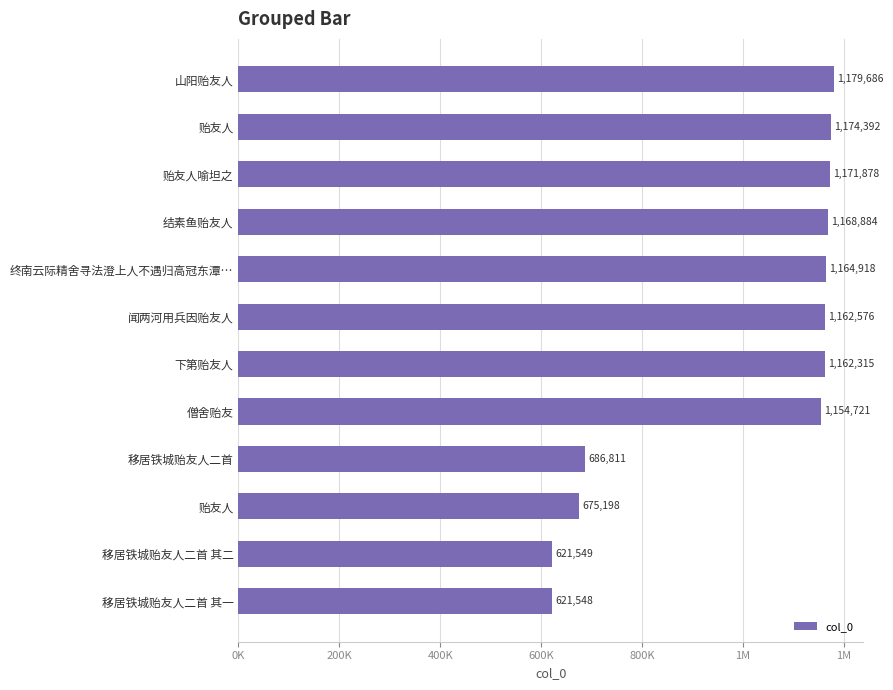

What is the sum of all values?

11944476